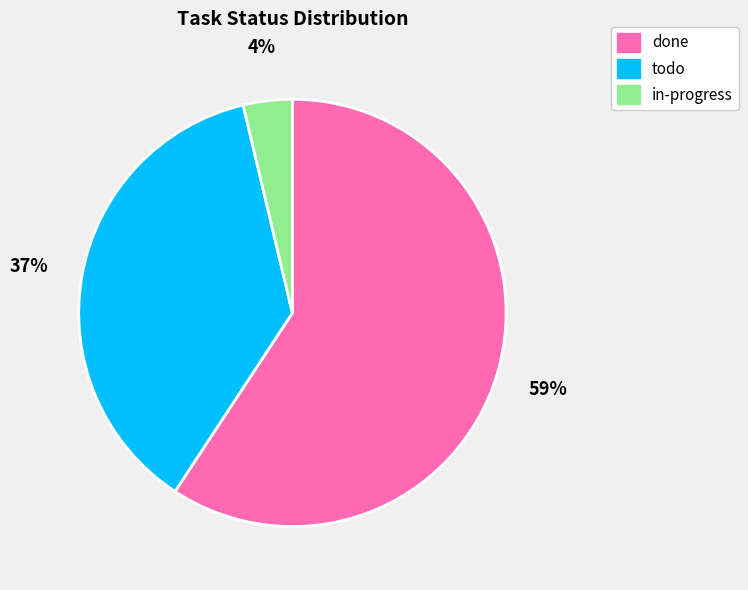

Rank the categories by value from lowest to highest.

in-progress, todo, done